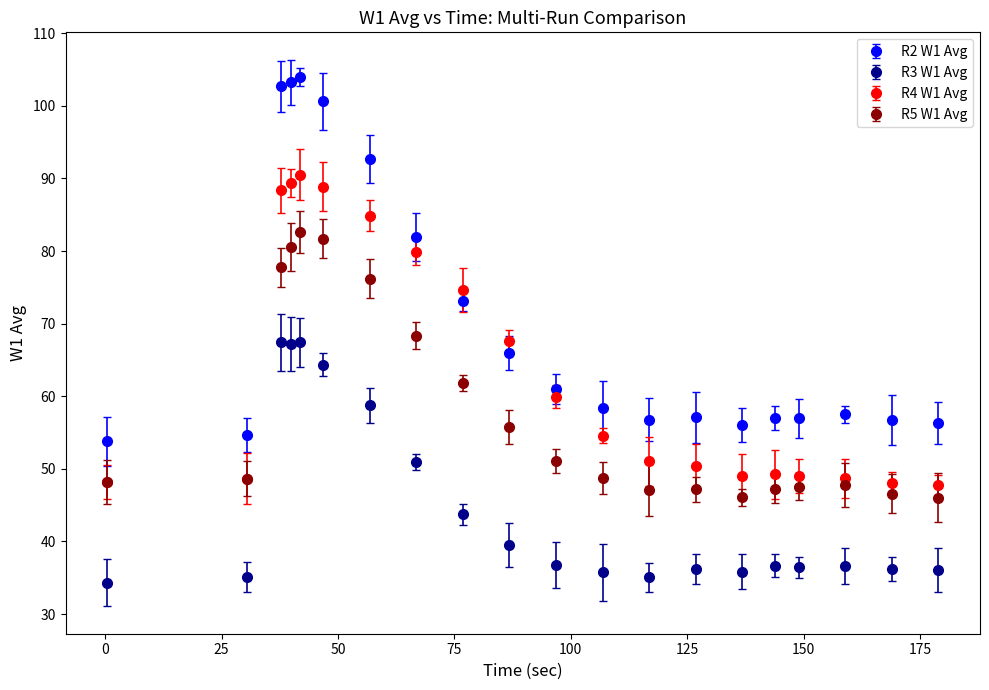

At how many categories does at least one series exceed 87?

5